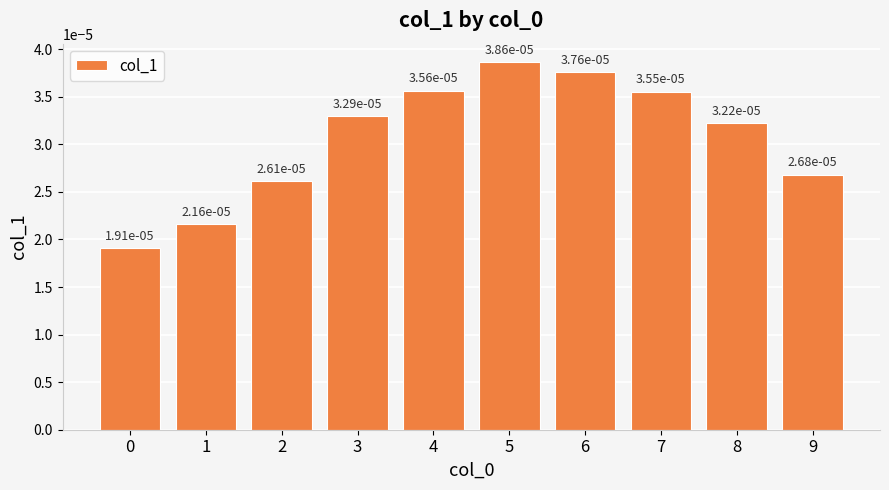

Which has a higher value, 8 or 7?

7